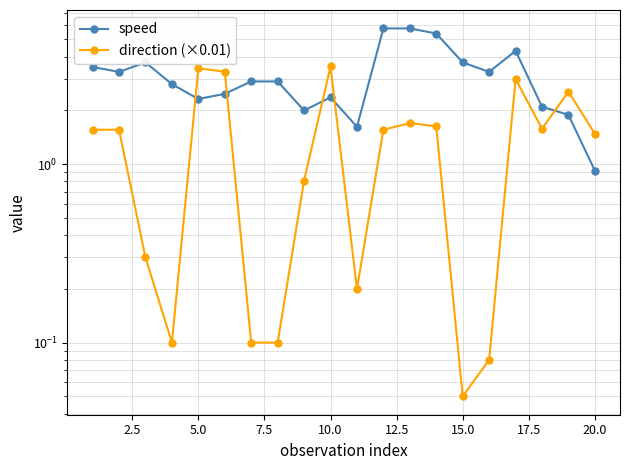

What is the value of the speed point at the 4th from the left?

2.8